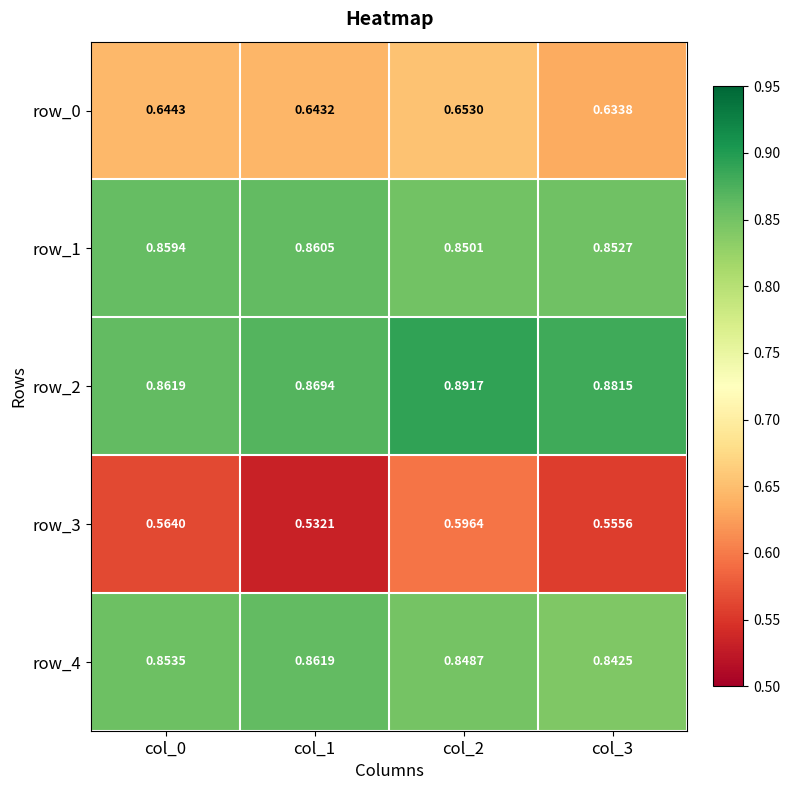

What is the total value across all series at col_0?

3.8